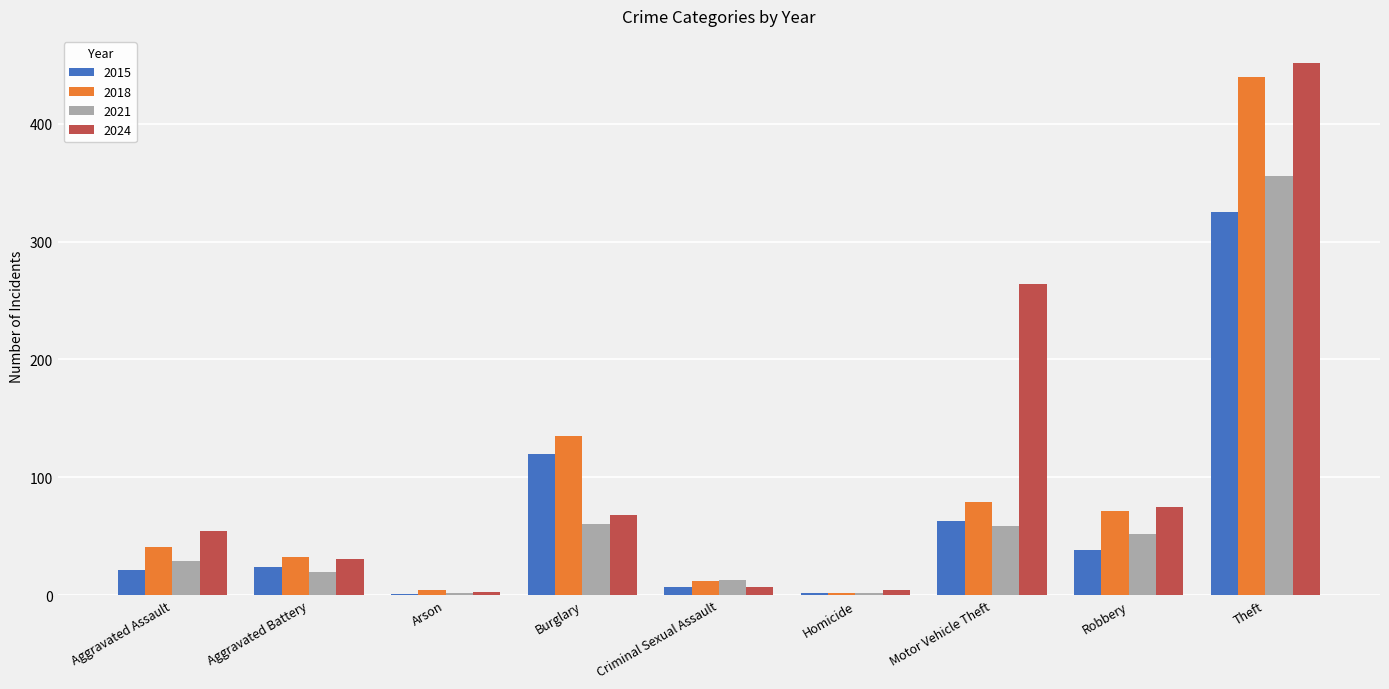

Is the value of 2018 at Aggravated Assault greater than the value of 2021 at Robbery?

No